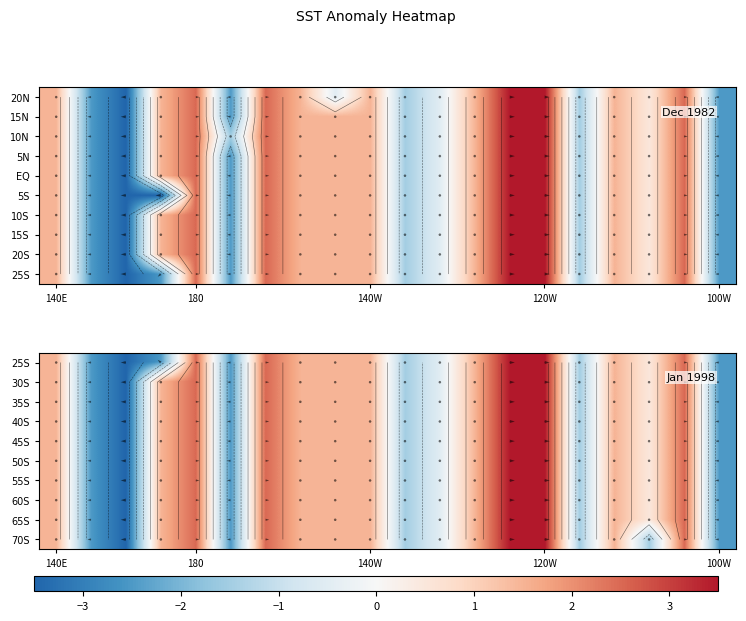

How many values in Row0 are below zero?

8